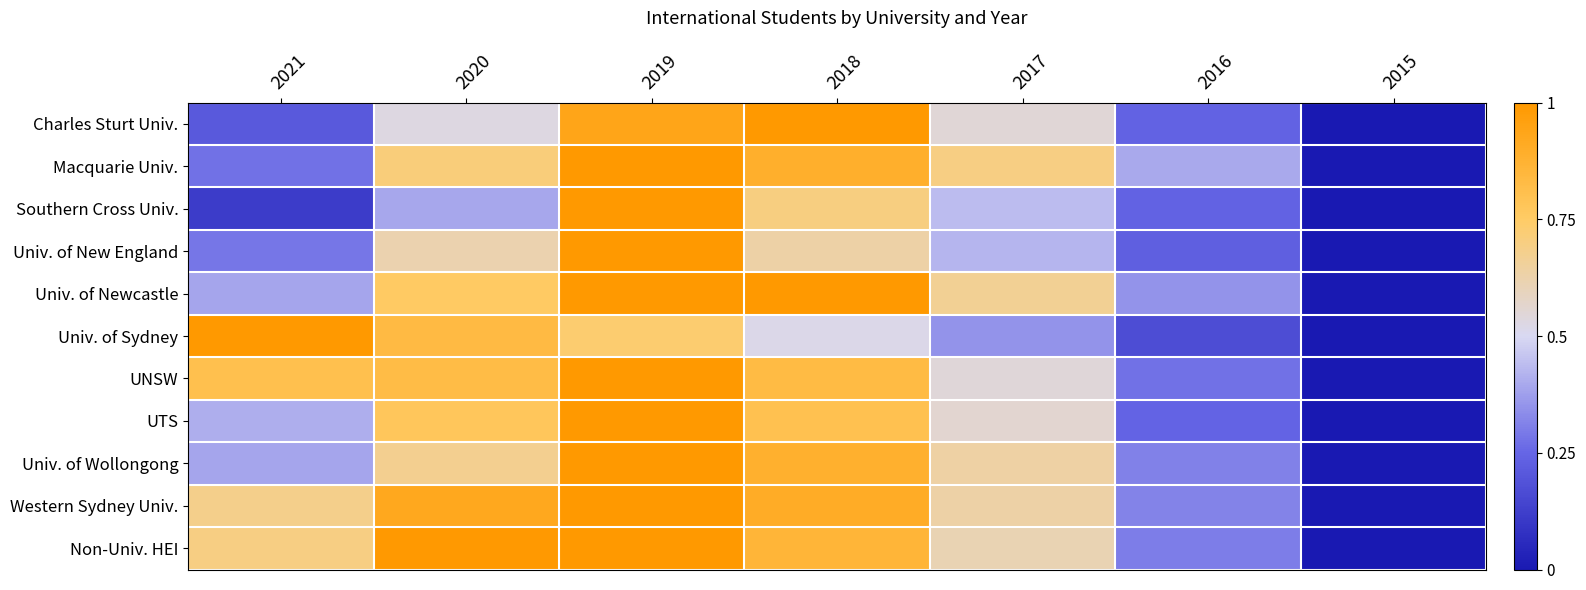

Rank the series at 2015 from highest to lowest value.

Charles Sturt Univ., Macquarie Univ., Southern Cross Univ., Univ. of New England, Univ. of Newcastle, Univ. of Sydney, UNSW, UTS, Univ. of Wollongong, Western Sydney Univ., Non-Univ. HEI